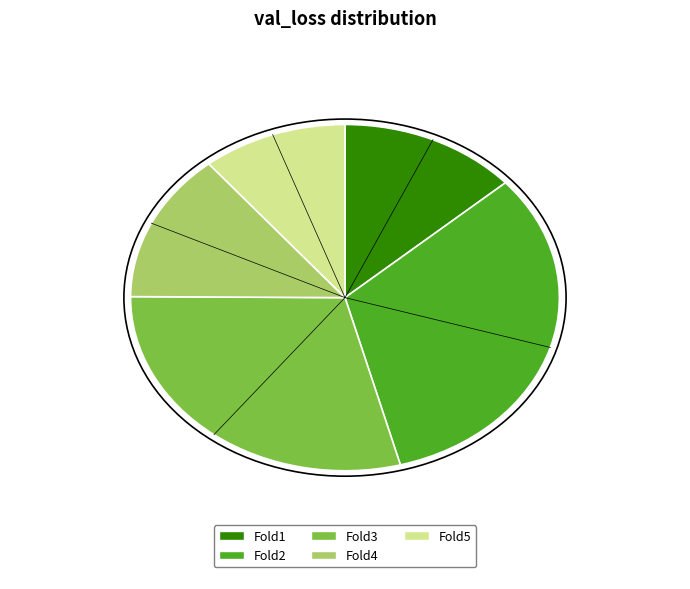

How many slices are in this pie chart?

5